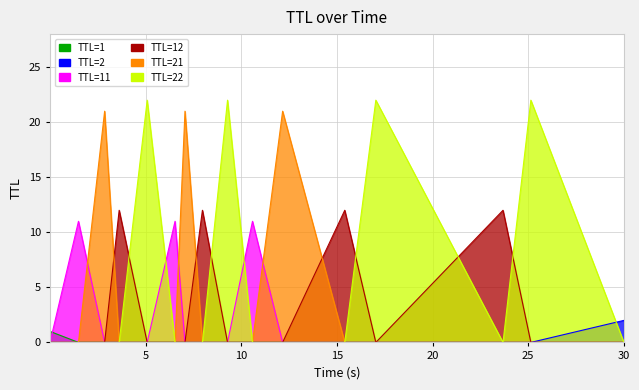

After their last crossing, which series has the higher values: time or ttl?

time